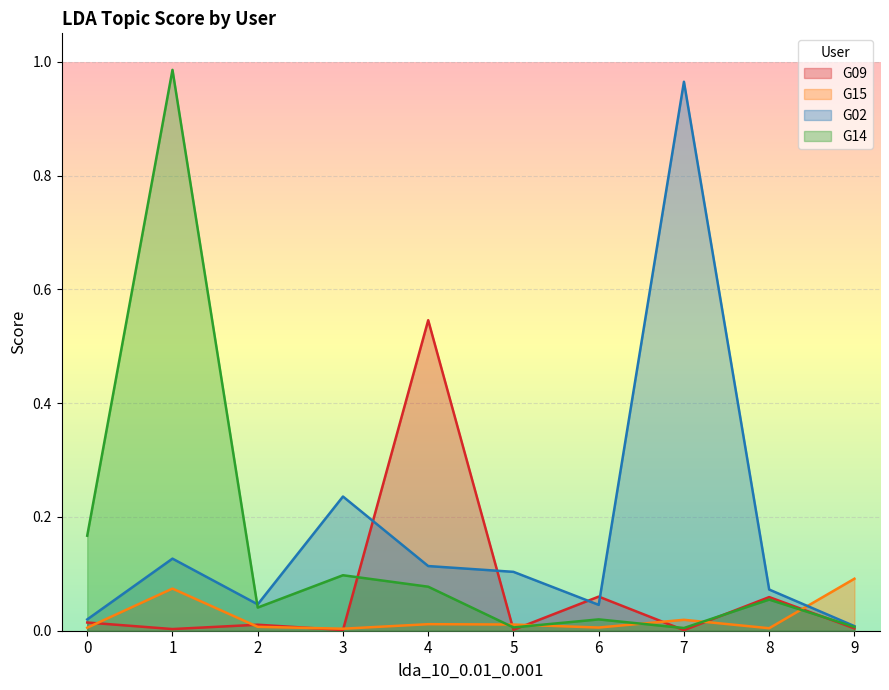

What is the total value across all series at 2?

0.1